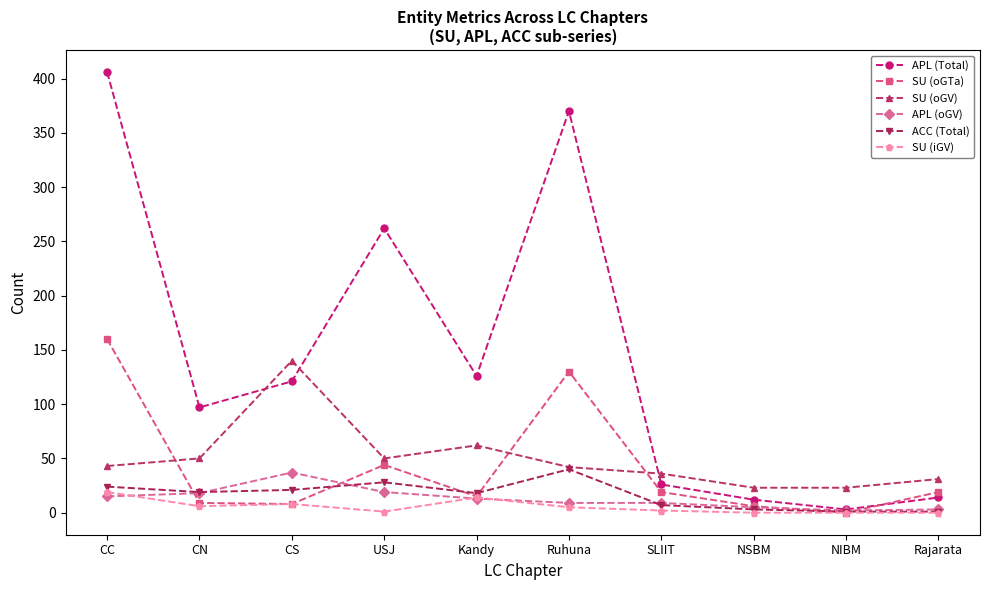

True or false: SU (oGV) has more than 1 interior local peaks.

True